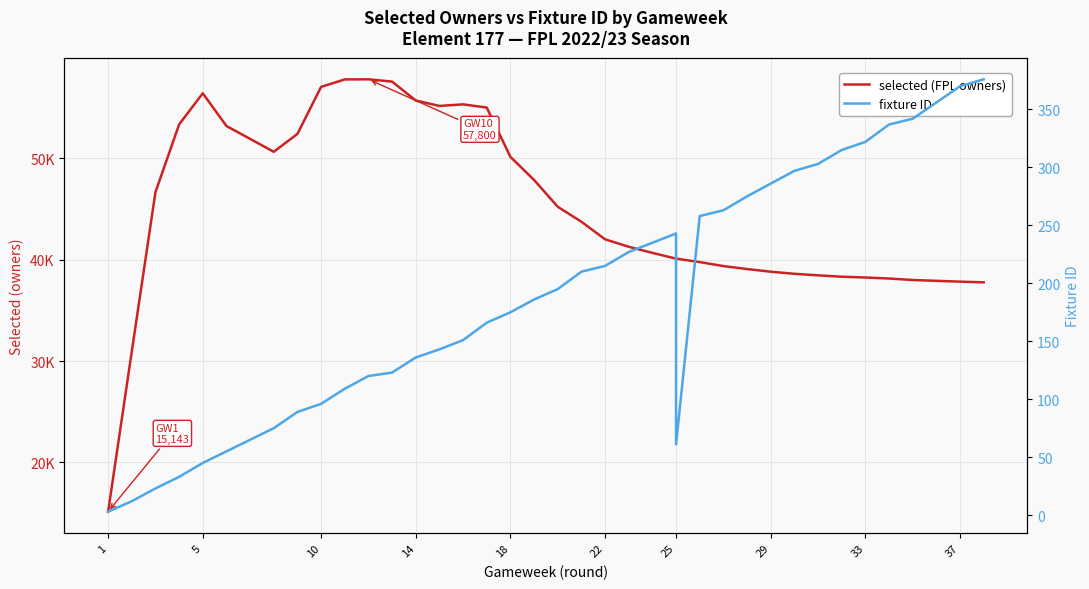

Rank the series by their average value, from lowest to highest.

fixture ID, selected (FPL owners)